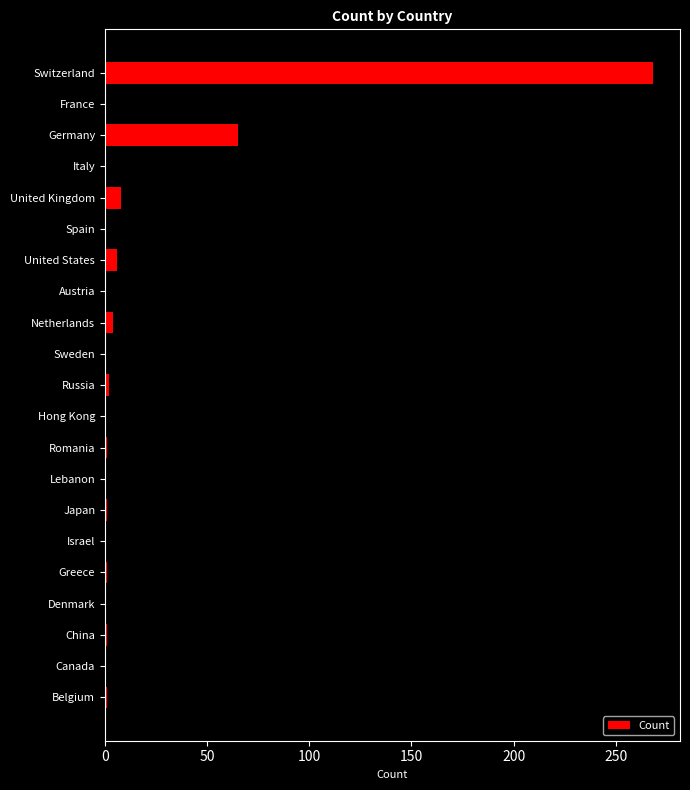

What is the difference between the maximum and minimum values?

267